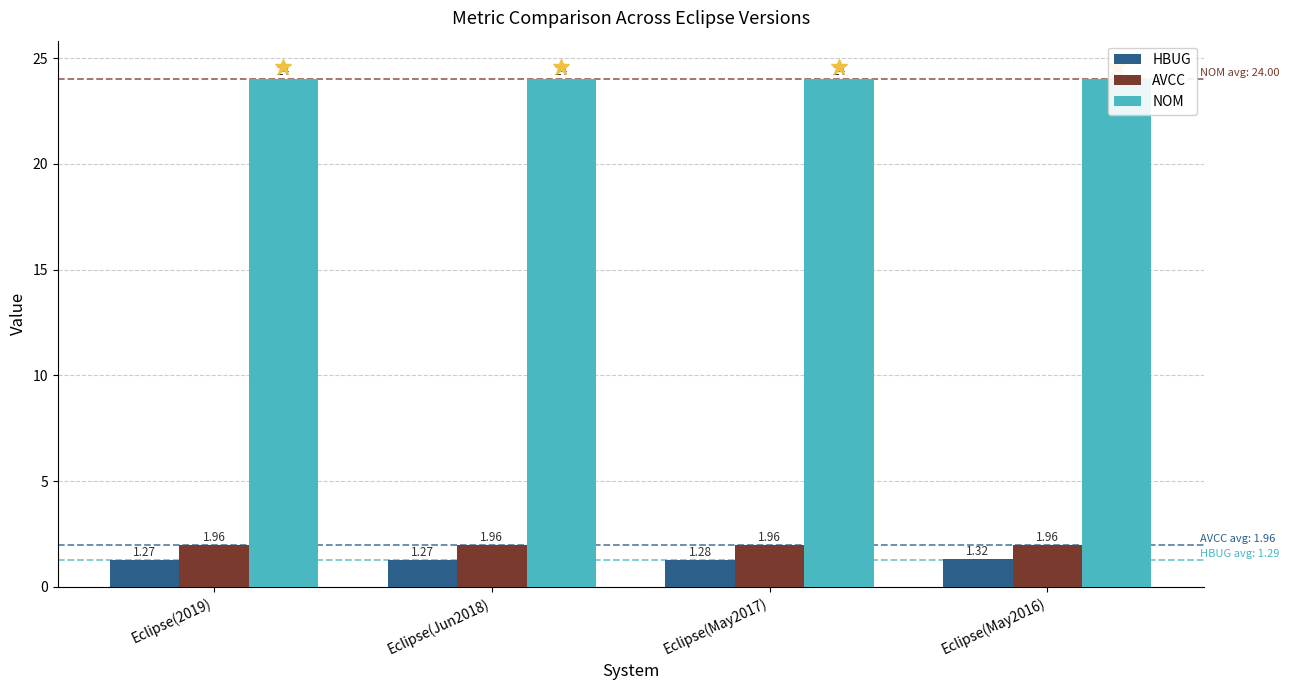

What are all the series names shown in the legend?

HBUG, AVCC, NOM